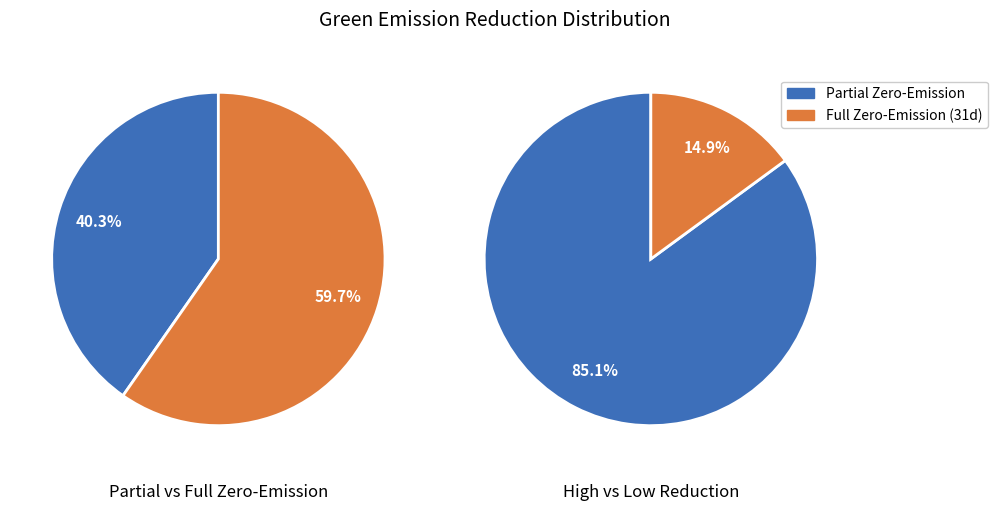

Which has a higher value, 31 or 31?

31